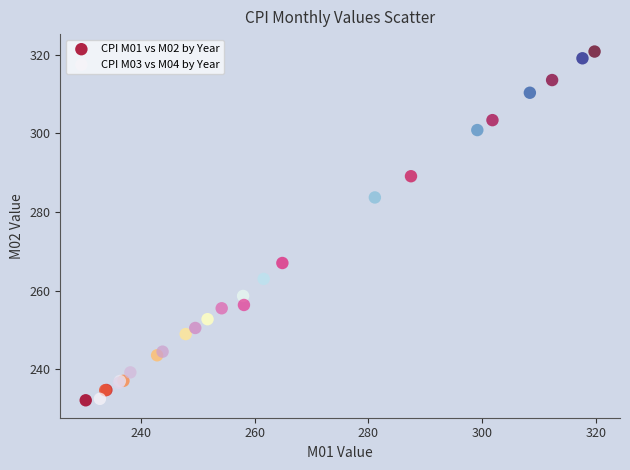

Which series has the widest spread of Y values?

CPI M03 vs M04 by Year